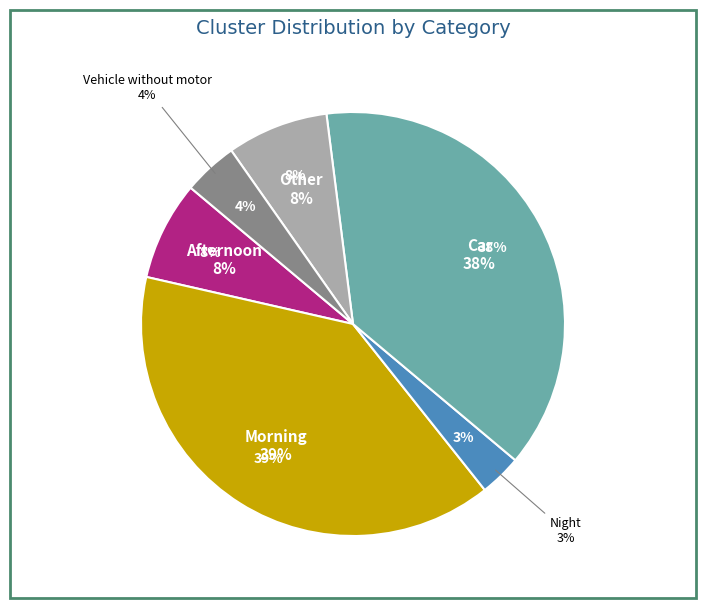

Does Morning account for over 50% of the chart?

No